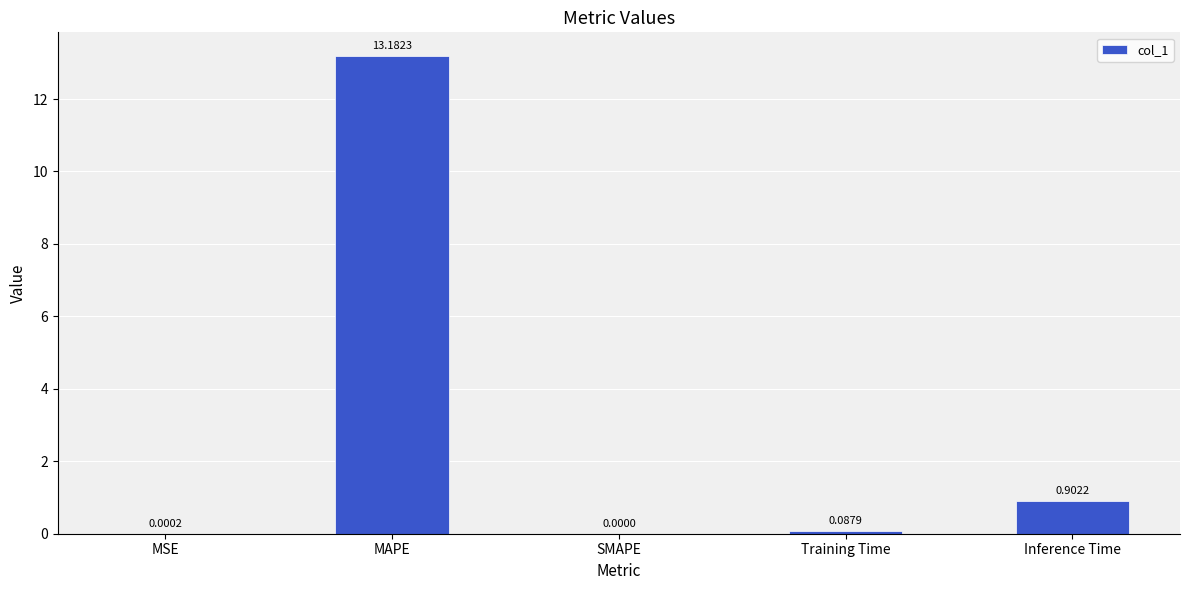

Between MSE and Training Time, which is larger?

Training Time